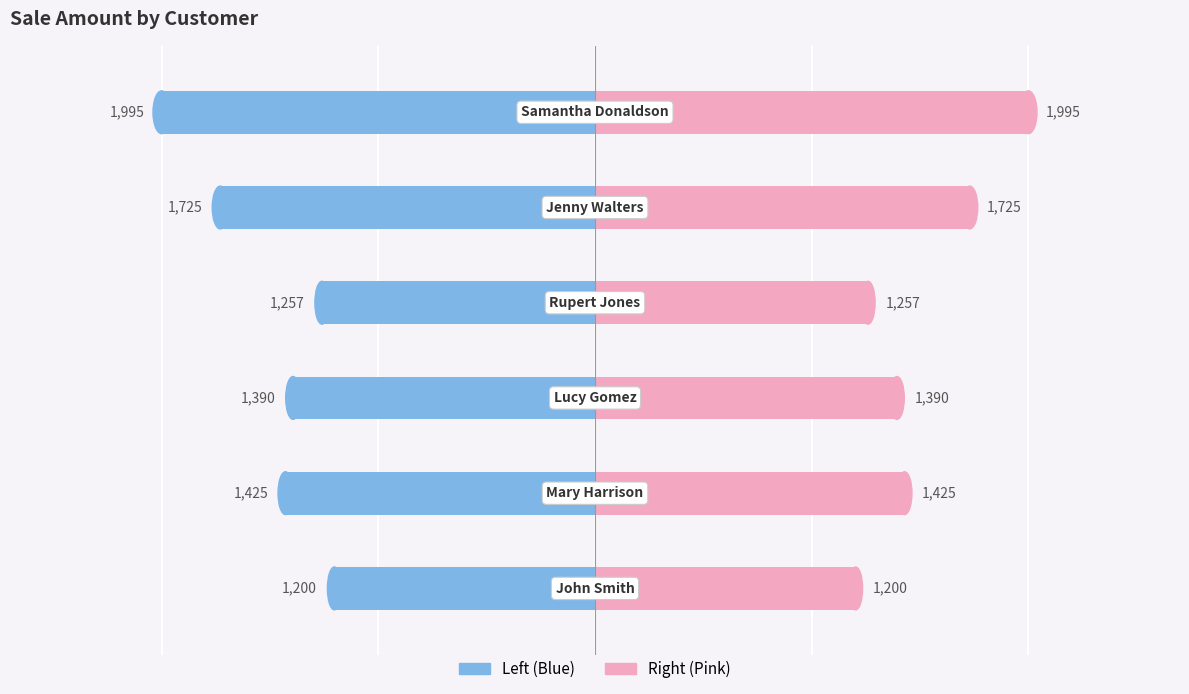

Read the Sale Amount (Right) value at 3, to the nearest 50.

1250